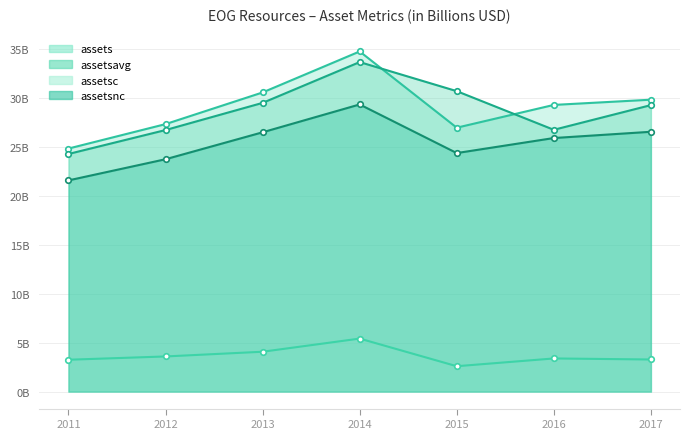

At which label does assetsavg reach its minimum?

2011